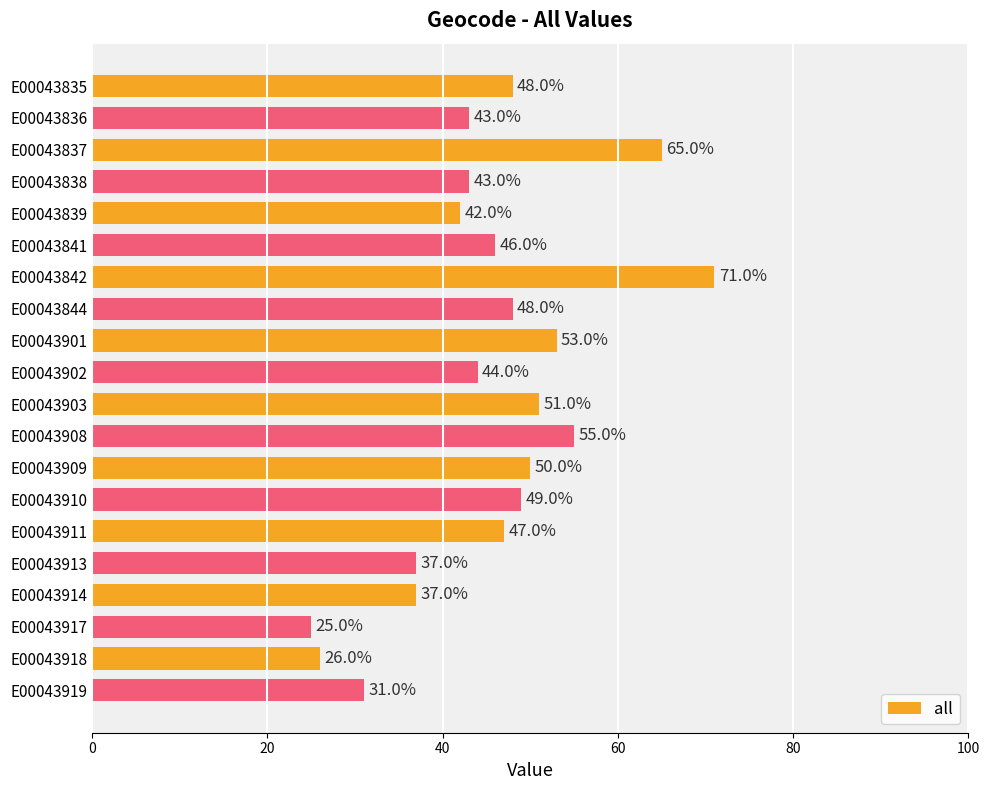

Which has a higher value, E00043844 or E00043910?

E00043910